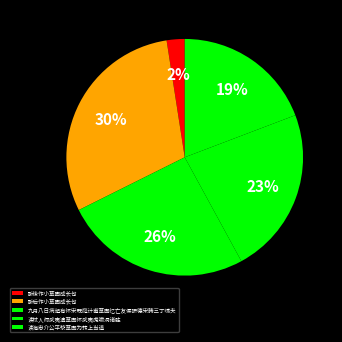

How many slices are in this pie chart?

5